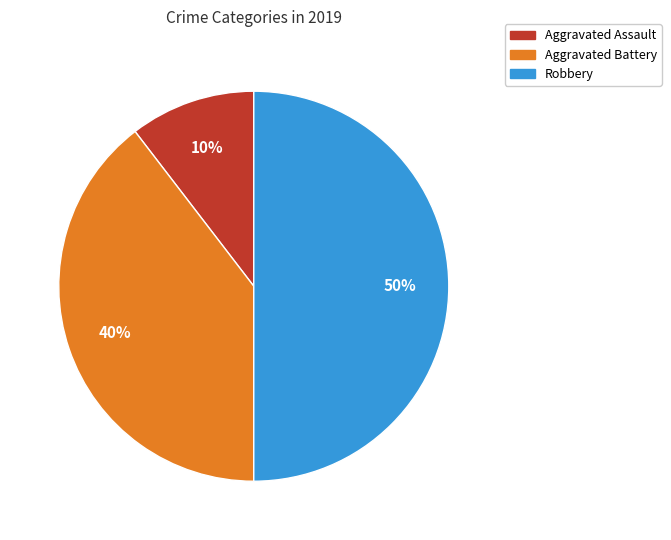

Do Robbery and Aggravated Assault together represent more than half of the pie?

Yes